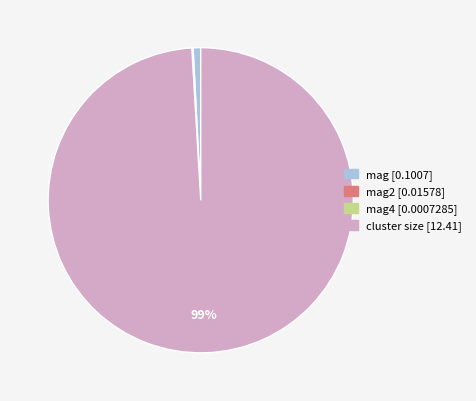

To the nearest percent, what is the difference between the largest and smallest slice percentages?

99%